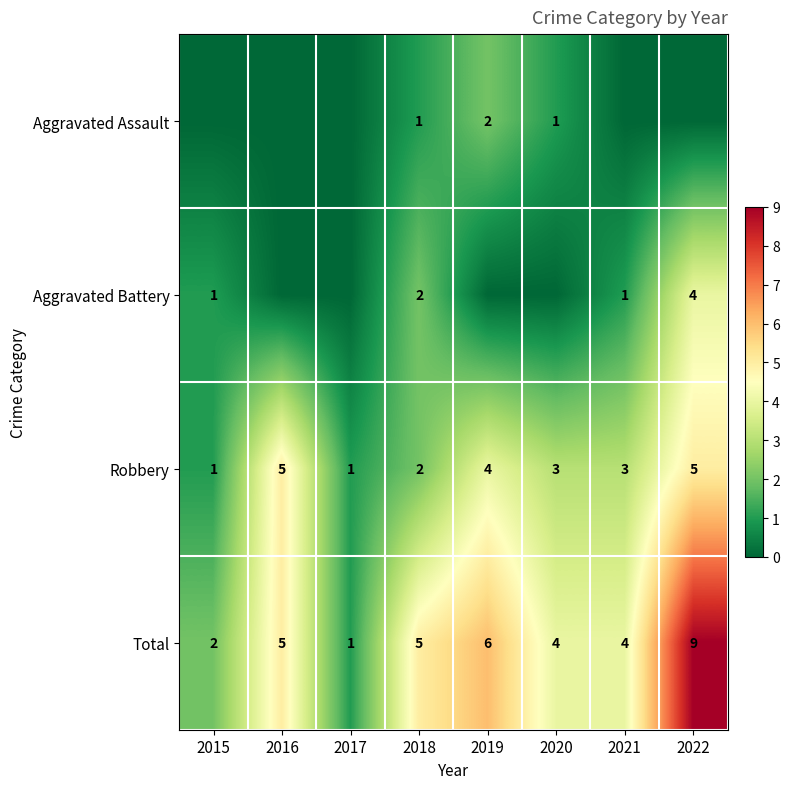

How many Total values are between 4 and 6?

5